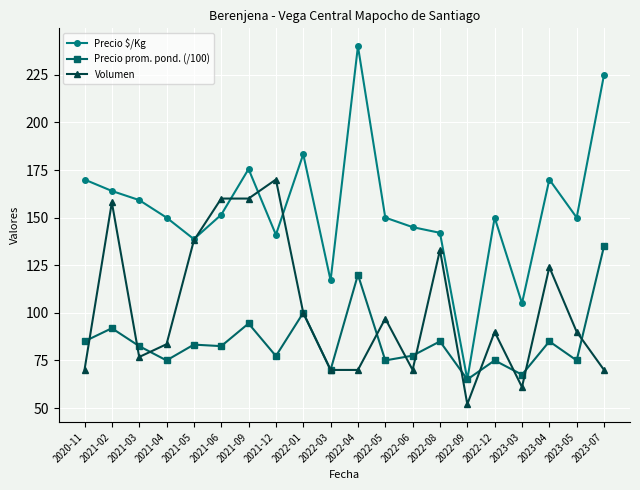

What is the total value across all series at 2022-03?

257.0